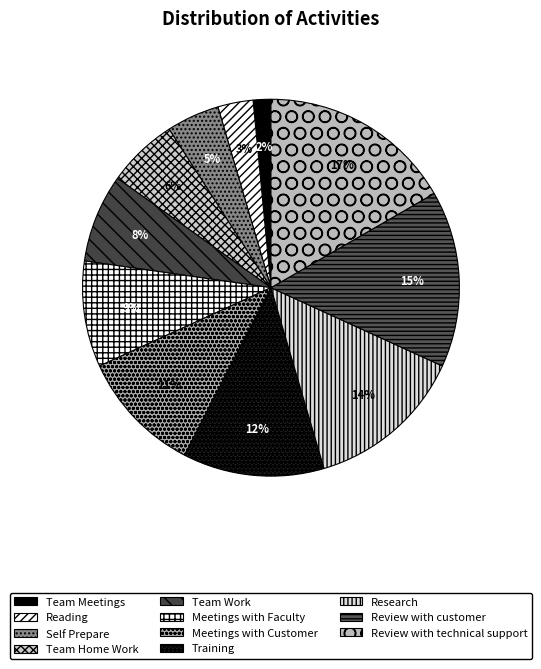

To the nearest percent, what is the combined percentage of Reading and Meetings with Customer?

14%